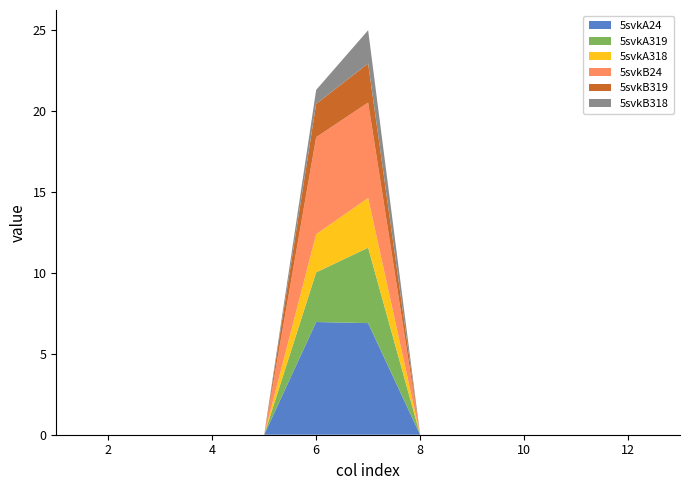

Reading right to left, extract all data points from this chart.

5svkA24: 0.0	0.0	0.0	0.0	0.0	0.0	6.9	7.0	0.0	0.0	0.0	0.0	0.0
5svkA319: 0.0	0.0	0.0	0.0	0.0	0.0	4.7	3.1	0.0	0.0	0.0	0.0	0.0
5svkA318: 0.0	0.0	0.0	0.0	0.0	0.0	3.1	2.4	0.0	0.0	0.0	0.0	0.0
5svkB24: 0.0	0.0	0.0	0.0	0.0	0.0	5.9	6.0	0.0	0.0	0.0	0.0	0.0
5svkB319: 0.0	0.0	0.0	0.0	0.0	0.0	2.4	2.1	0.0	0.0	0.0	0.0	0.0
5svkB318: 0.0	0.0	0.0	0.0	0.0	0.0	2.1	0.9	0.0	0.0	0.0	0.0	0.0